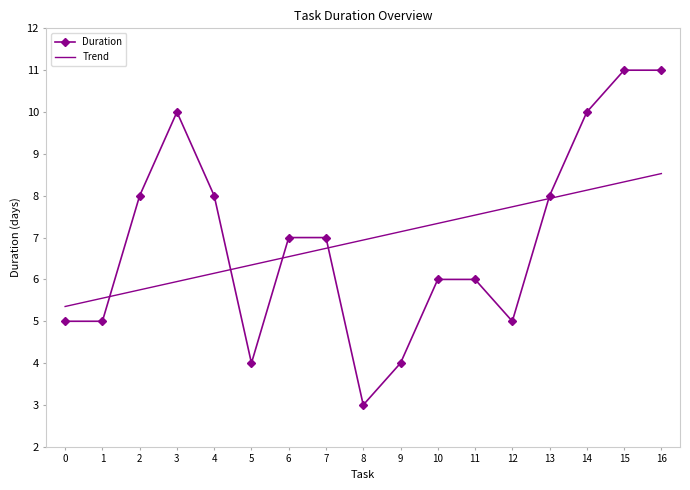

The Duration series shows 10.0 at 14. True or false?

True